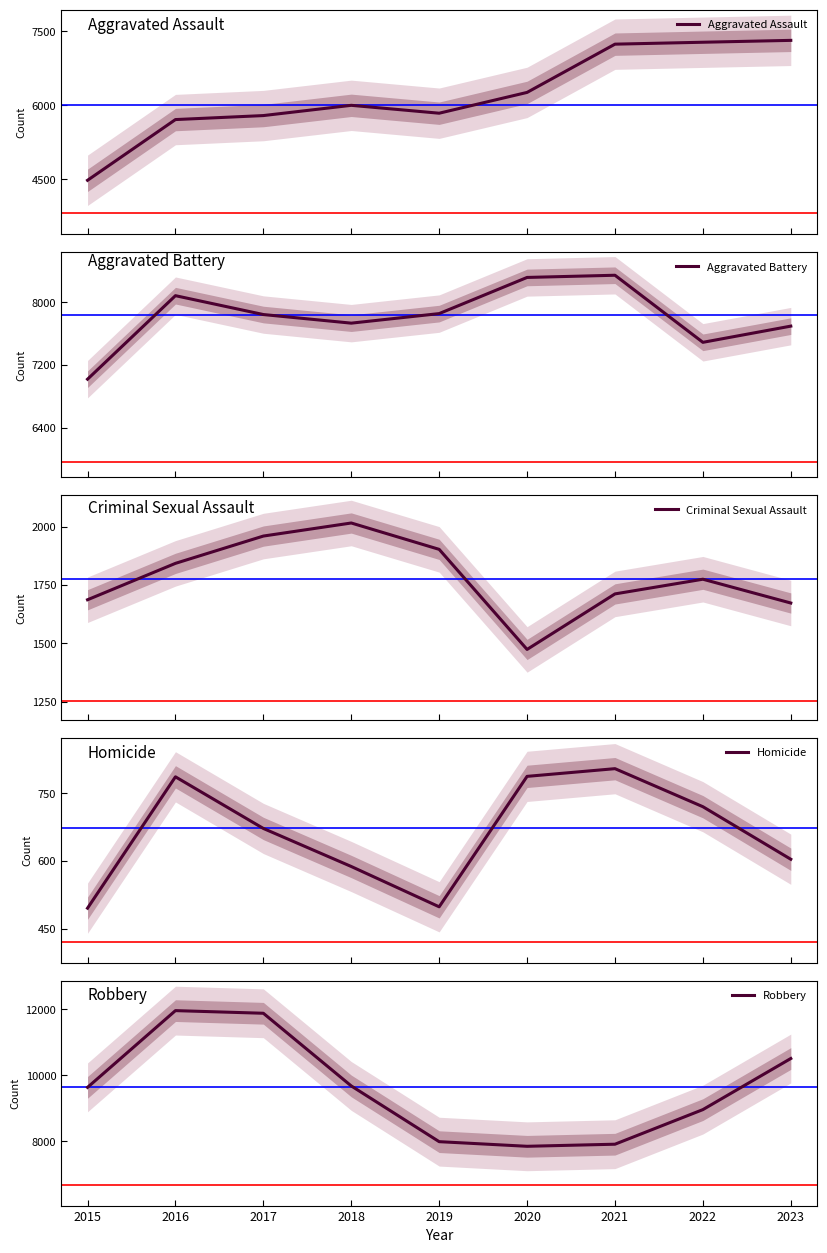

What is the value of the Criminal Sexual Assault point at the 2nd from the left?

1843